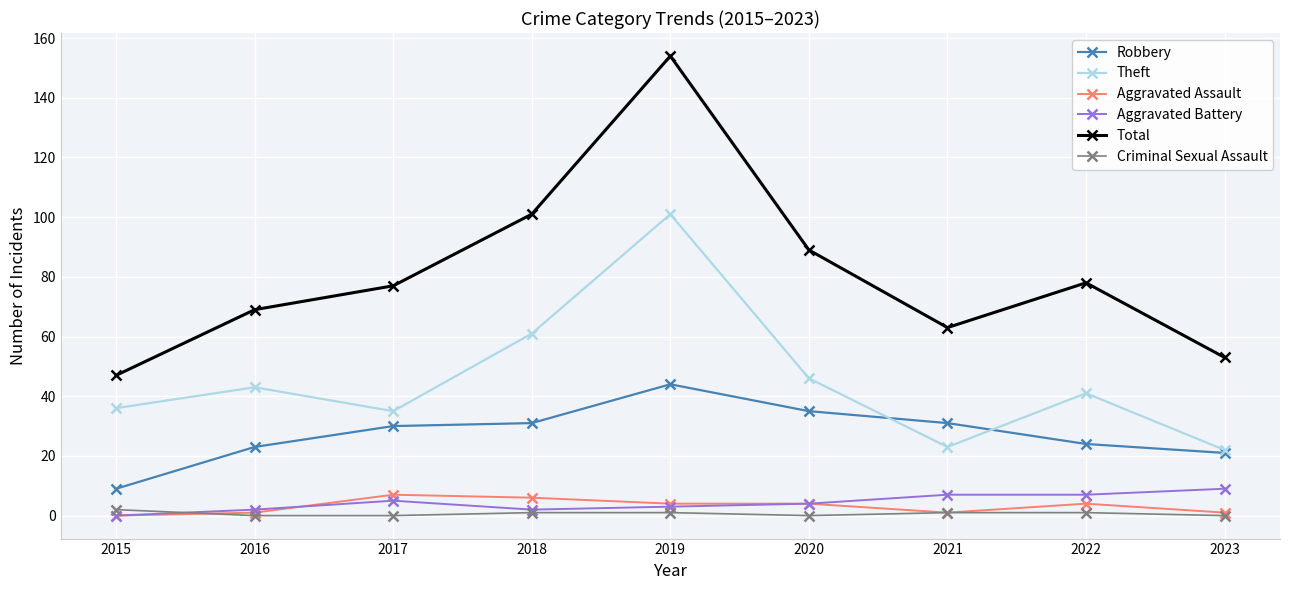

List the series in order of their peak value, highest first.

Total, Theft, Robbery, Aggravated Battery, Aggravated Assault, Criminal Sexual Assault